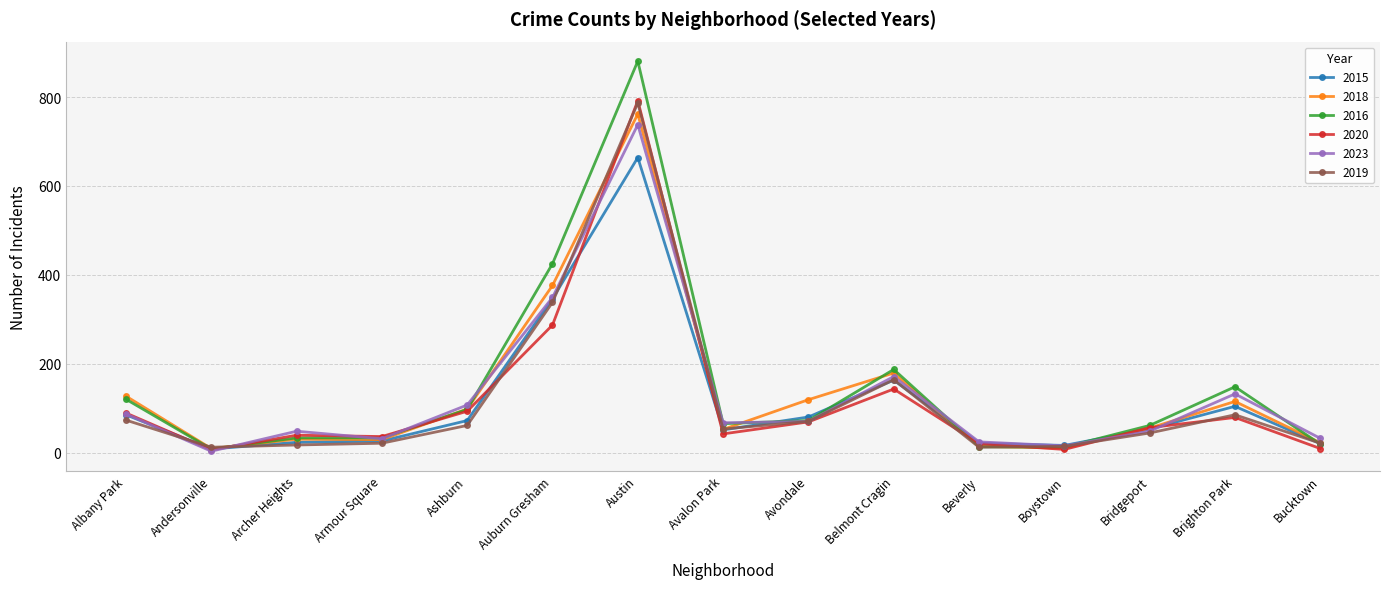

Is the value of 2020 at Brighton Park greater than the value of 2019 at Avondale?

Yes